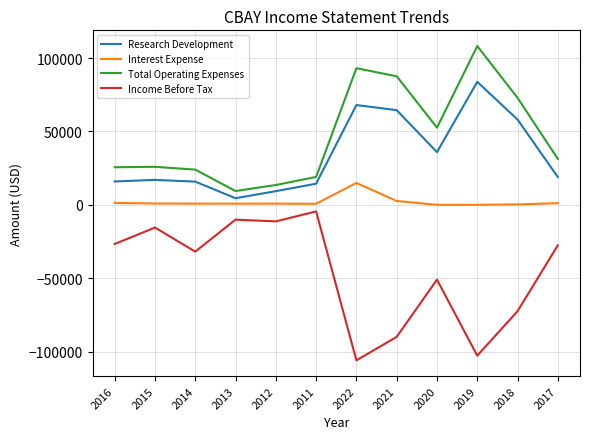

True or false: Income Before Tax and Research Development cross at least once.

False